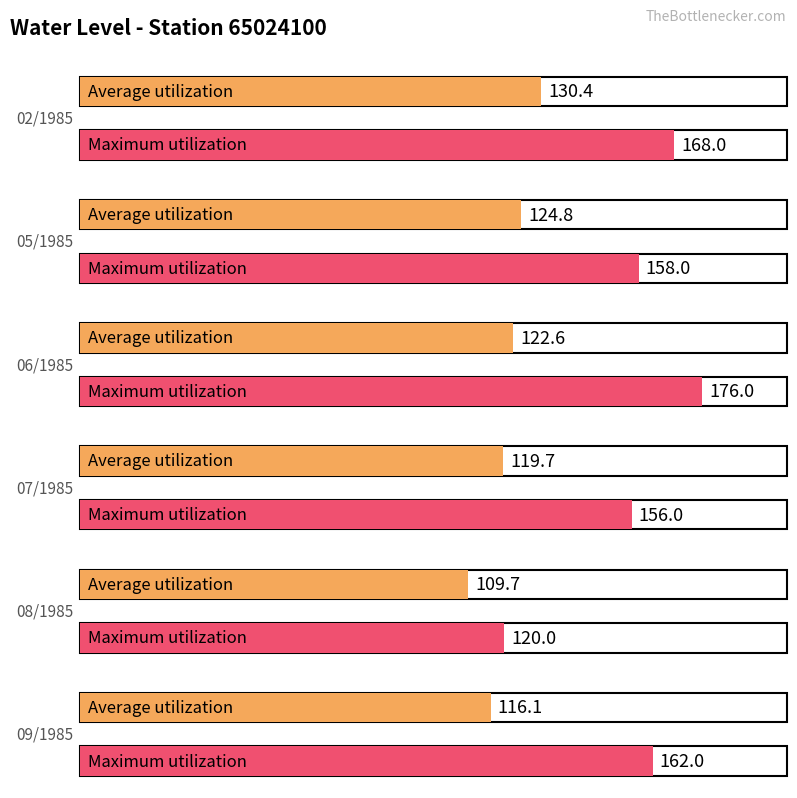

The value of Average utilization at 08/1985 is 109.7. True or false?

True